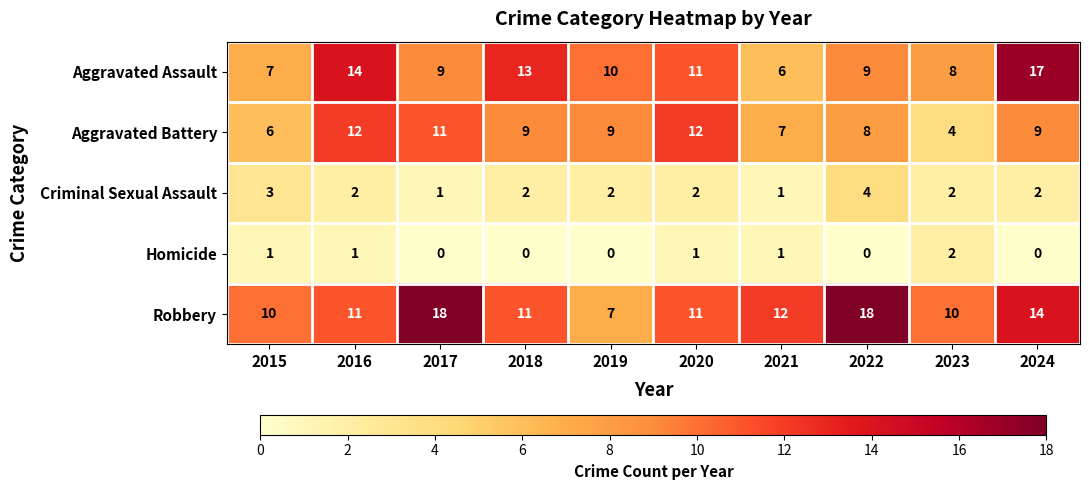

At how many categories does at least one series exceed 8?

10